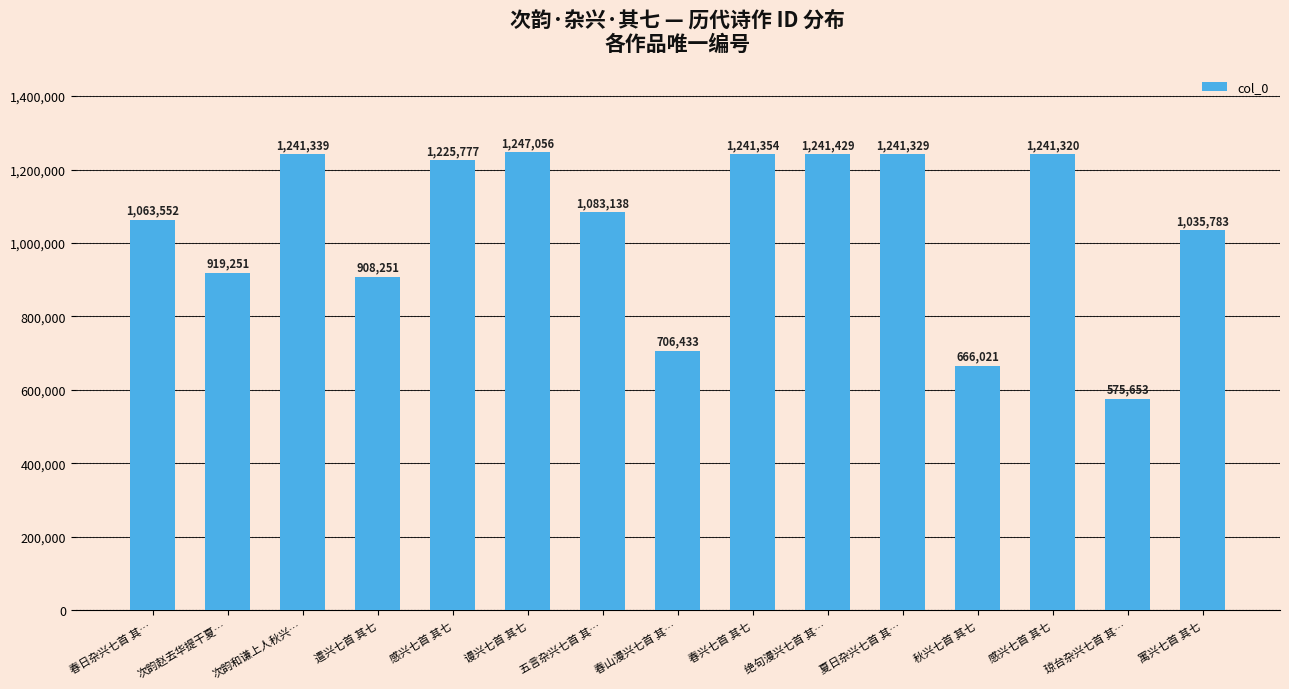

What is the change in value from 谩兴七首 其七 to 春山漫兴七首 其…?

-540623